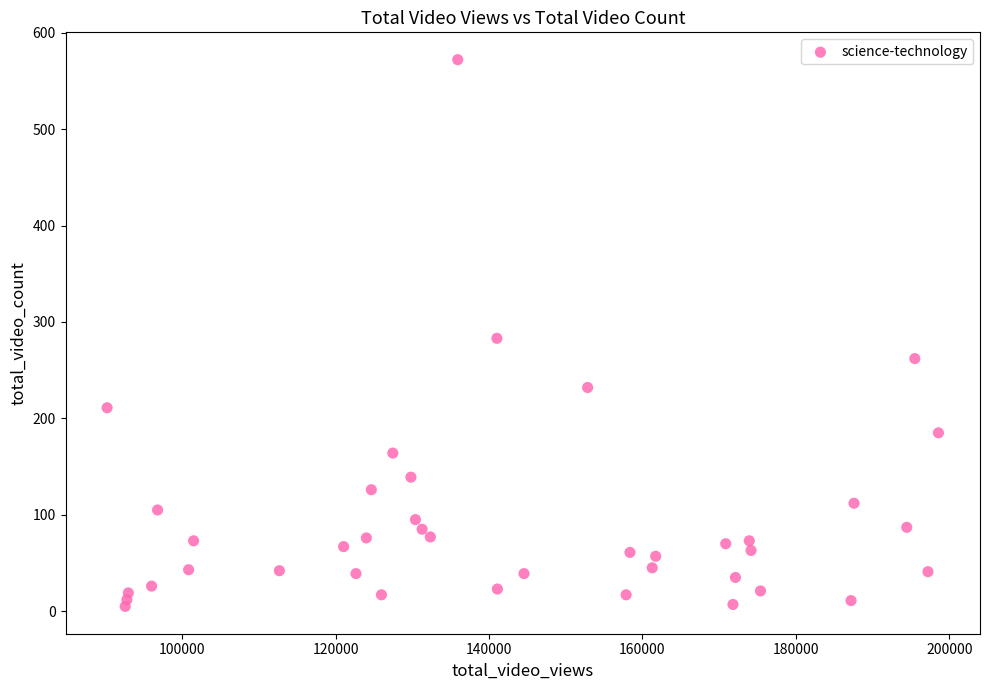

What is the range of Y values (max minus min)?

567